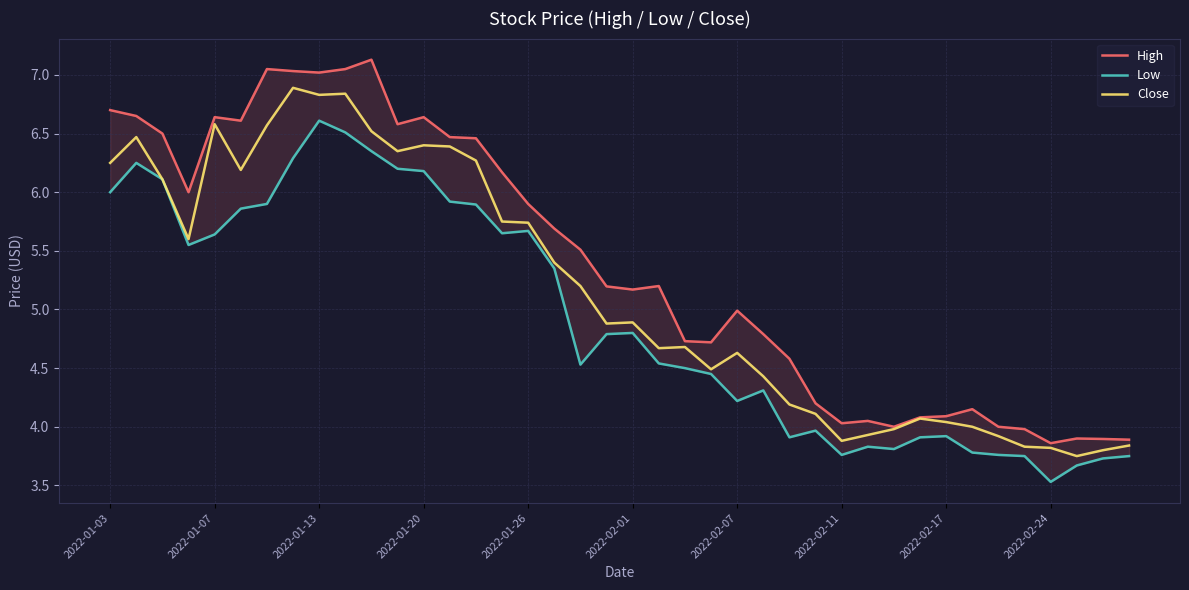

Rank the series by their maximum value, from lowest to highest.

Low, Close, High